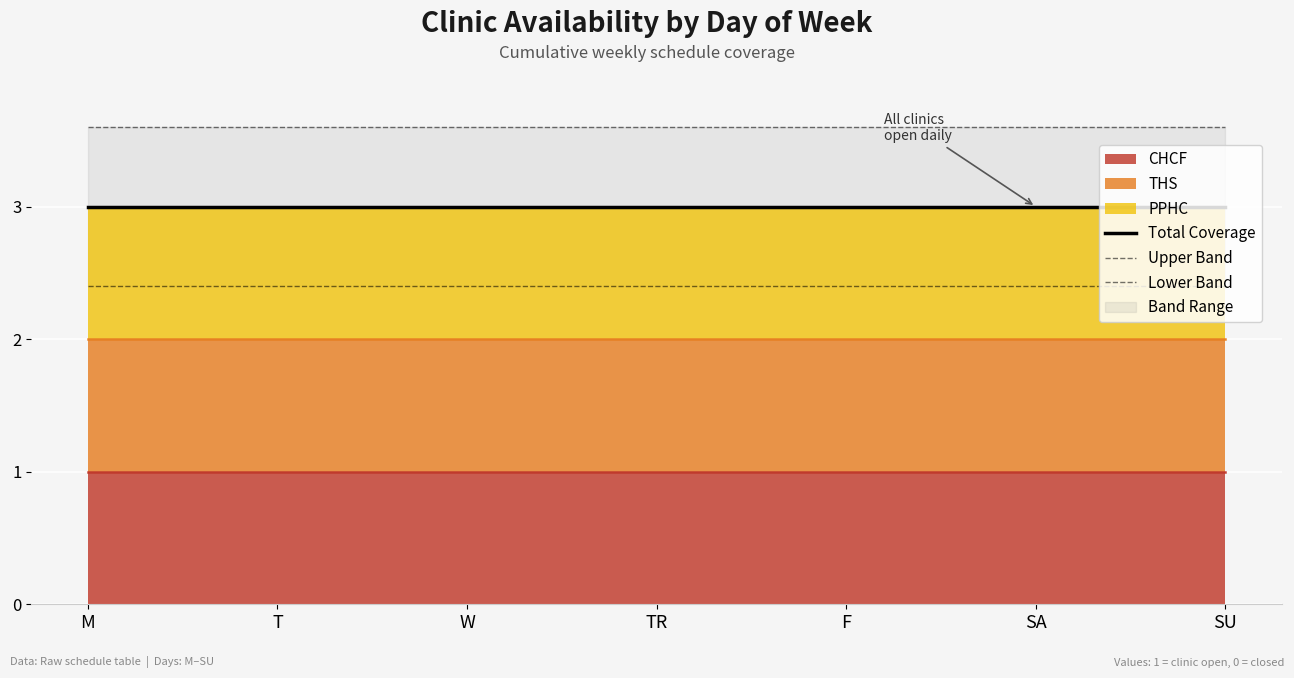

At which label does Upper Band reach its peak?

M